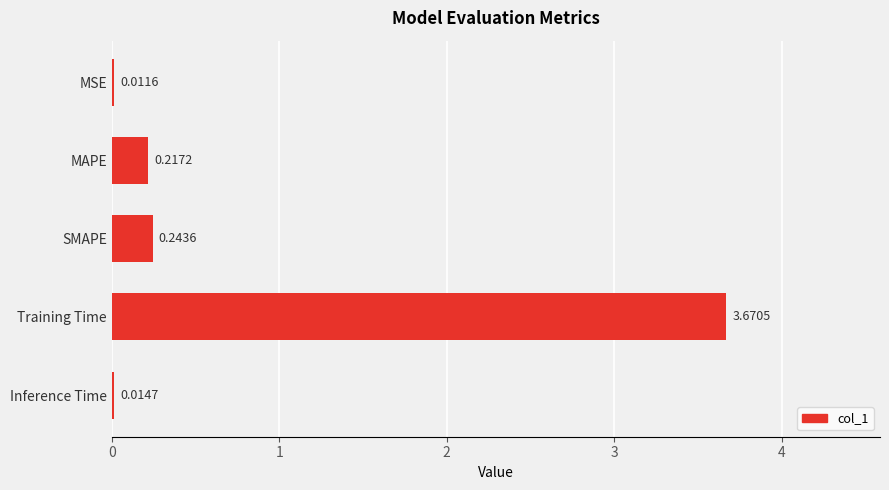

Where is the data nearest to the value 1?

SMAPE